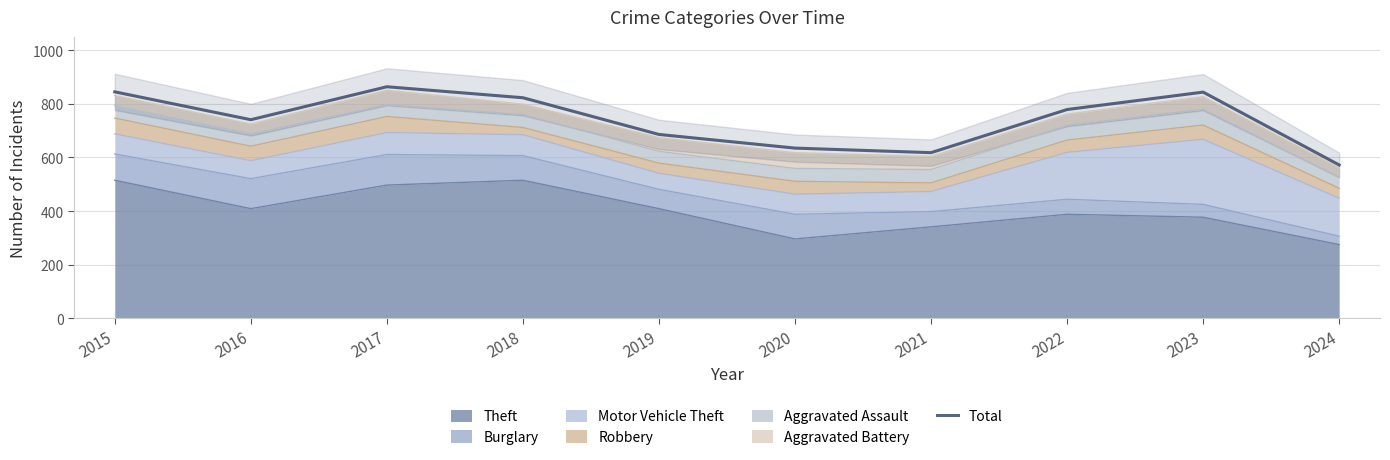

Where is the data nearest to the value 718?

2016